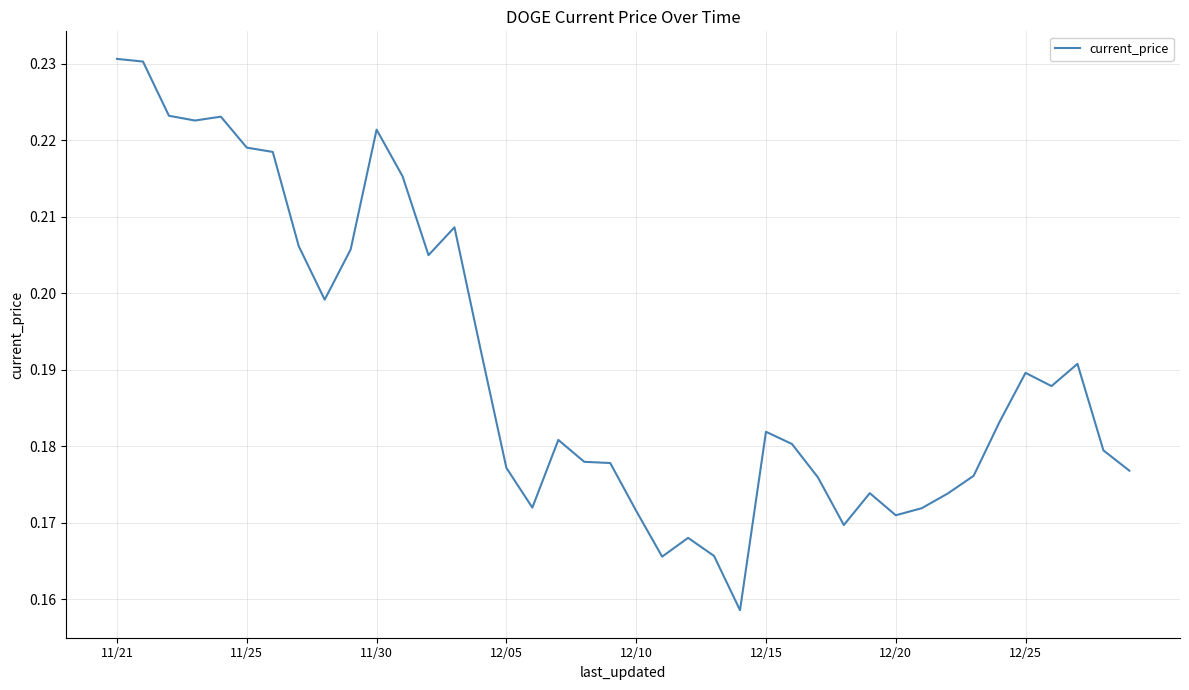

The chart shows a value of 0.1 at 11/30. True or false?

False